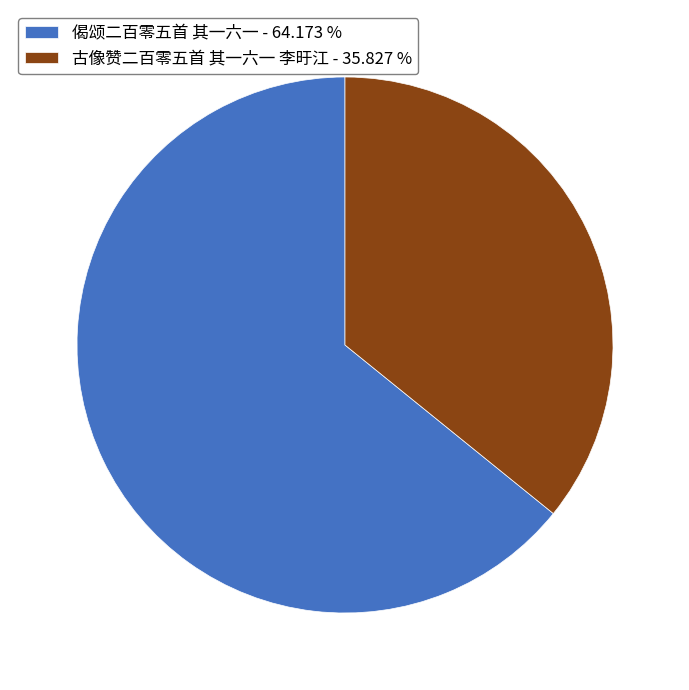

True or false: 偈颂二百零五首 其一六一 accounts for 75% of the total.

False